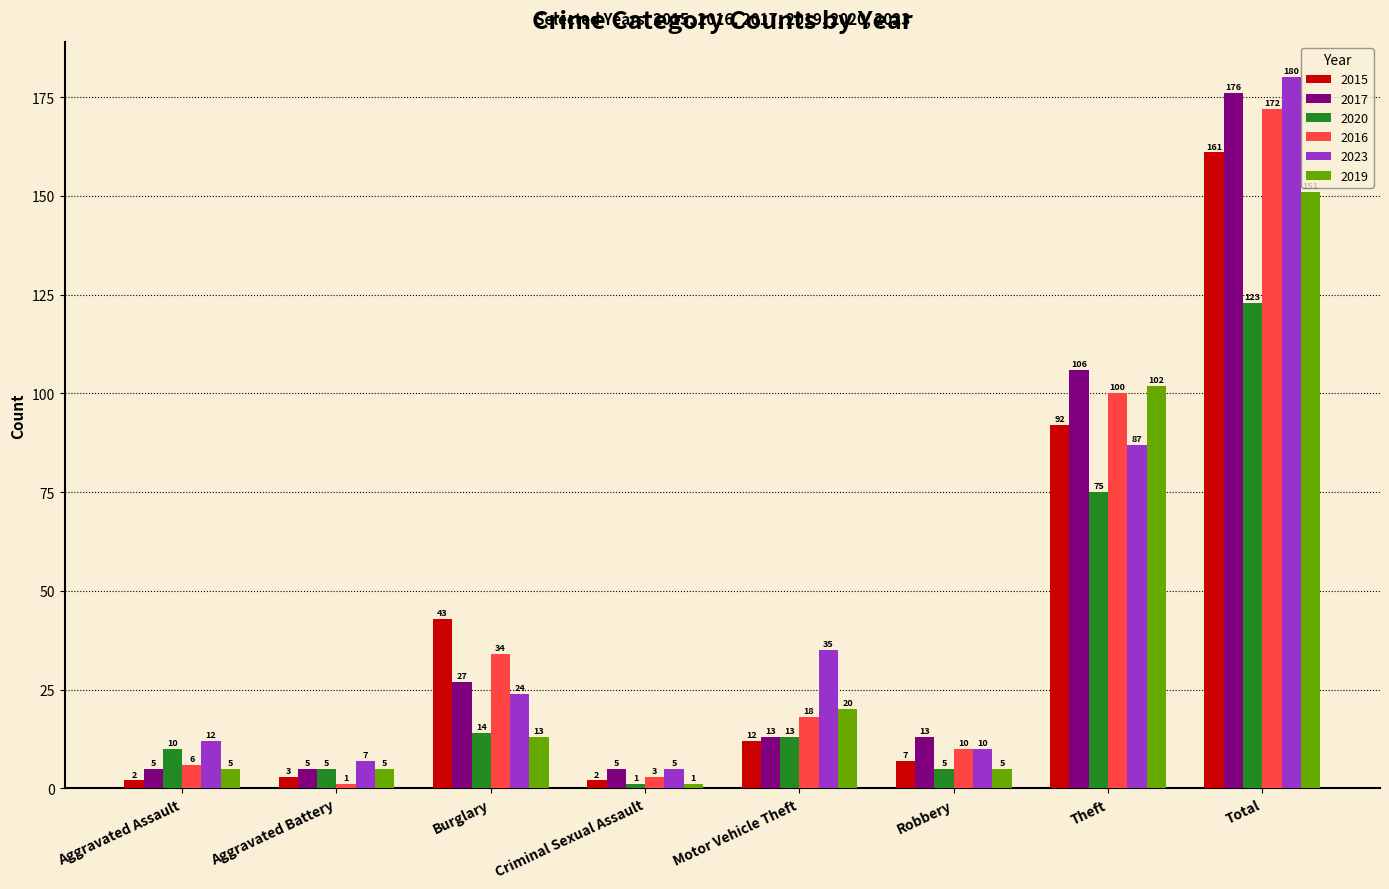

What is the total value across all series at Theft?

562